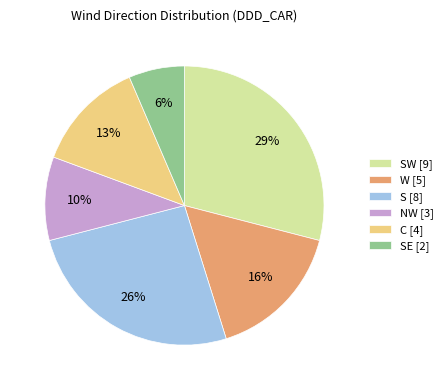

Count the number of slices in the pie.

6